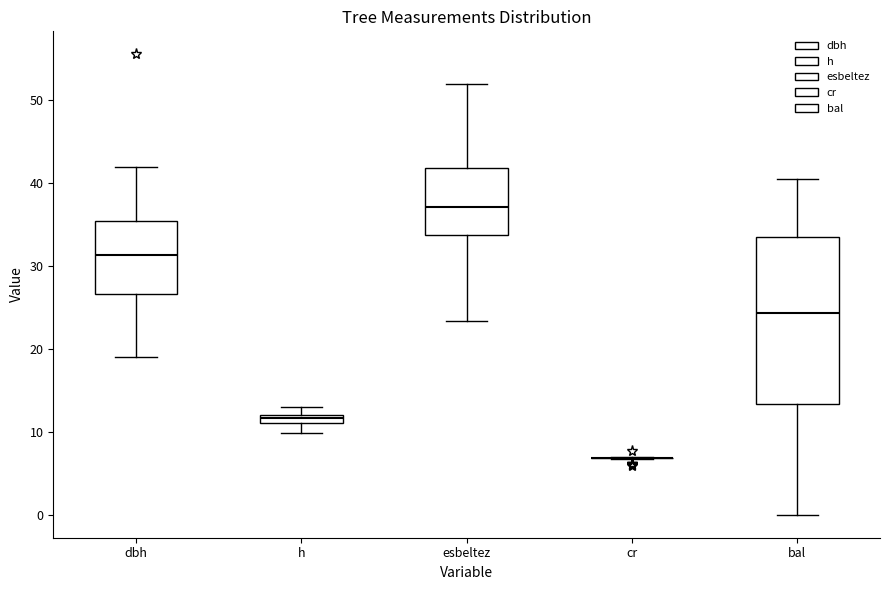

Which box is the tallest, from its lower edge to its upper edge?

bal